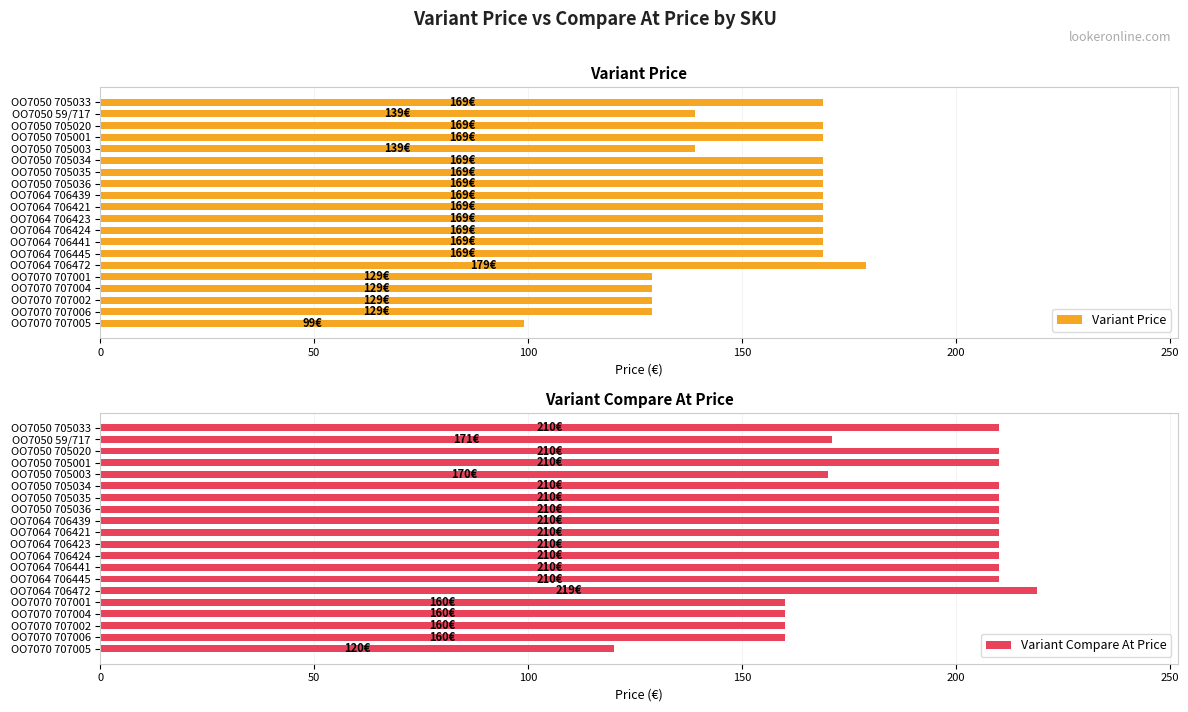

True or false: Variant Price has a value of 129 at OO7070 707004.

True